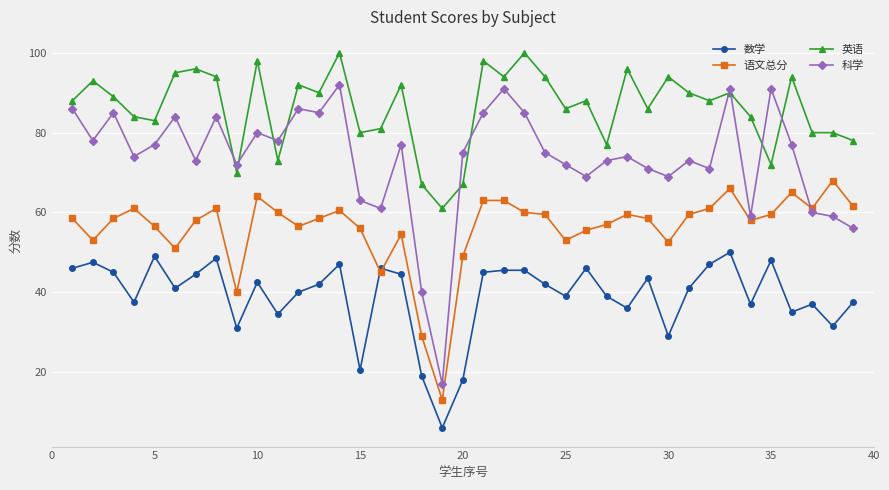

At how many categories does at least one series exceed 33?

39